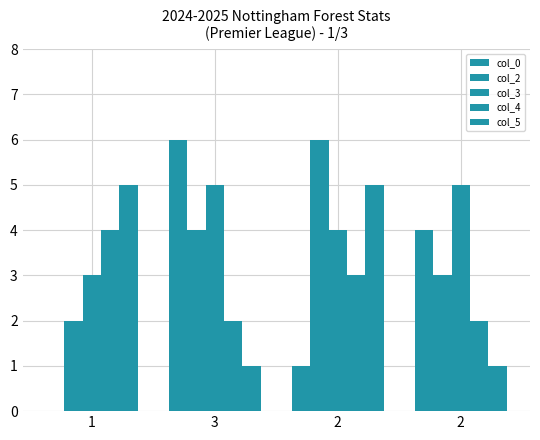

How many col_5 values are between 1 and 5?

4